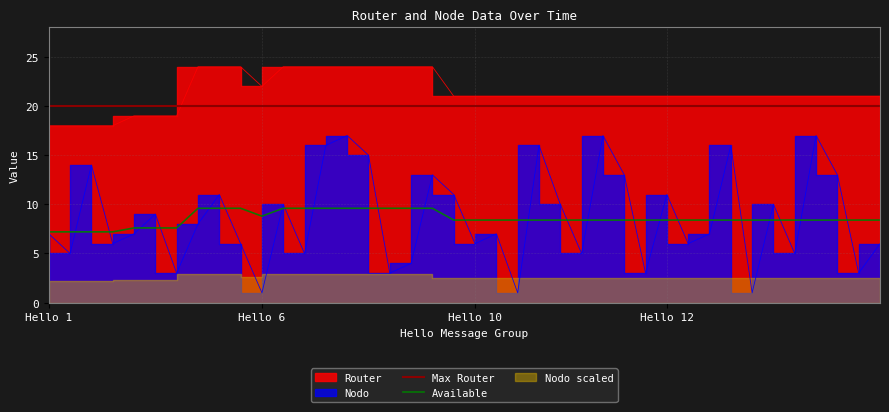

What is the lowest value of the Available series?

7.2